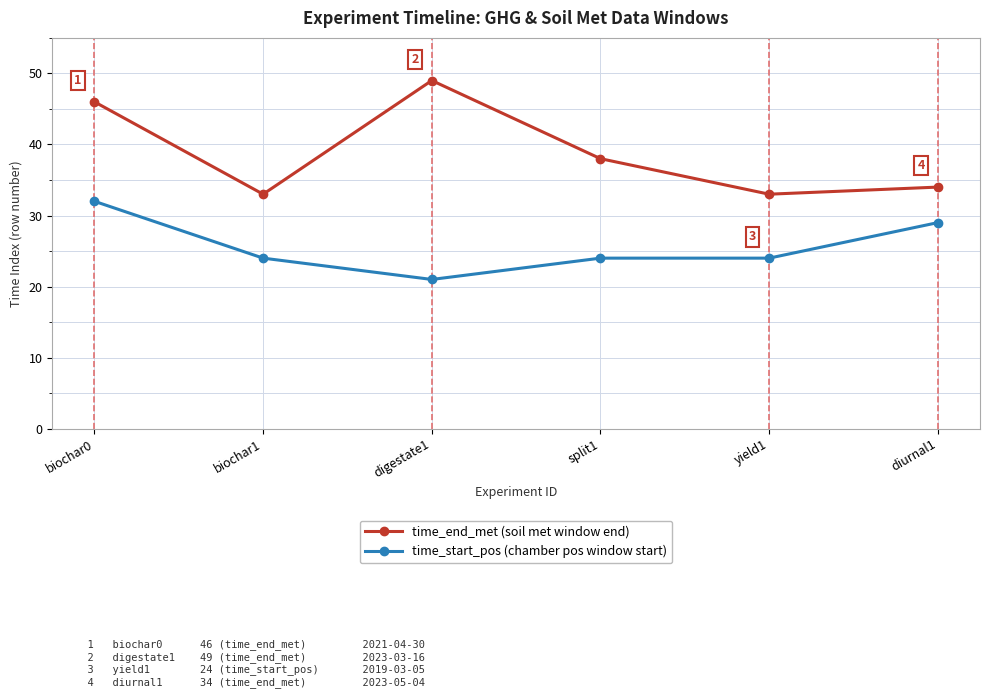

Reading right to left, transcribe all the data shown in this chart.

time_end_met (soil met window end): diurnal1=34	yield1=33	split1=38	digestate1=49	biochar1=33	biochar0=46
time_start_pos (chamber pos window start): diurnal1=29	yield1=24	split1=24	digestate1=21	biochar1=24	biochar0=32